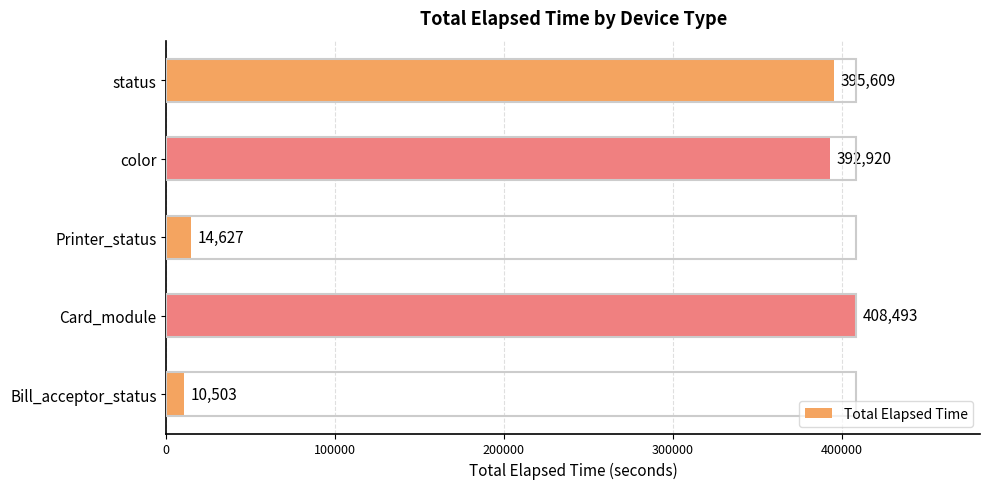

What is the sum of all values?

1222152